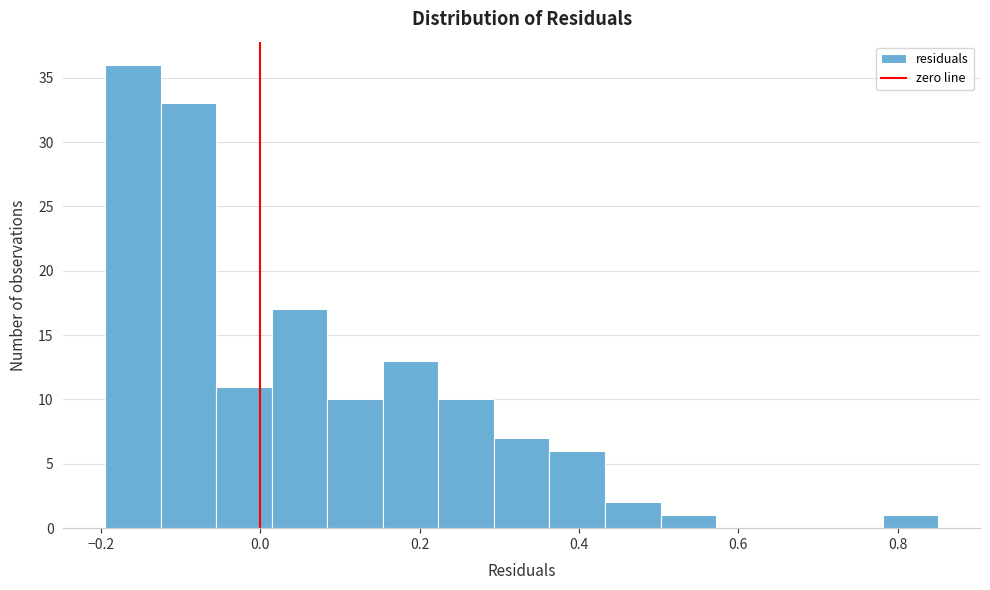

Around what value on the x-axis is the tallest bar? Give the approximate position of its centre, as read against the axis.

-0.16